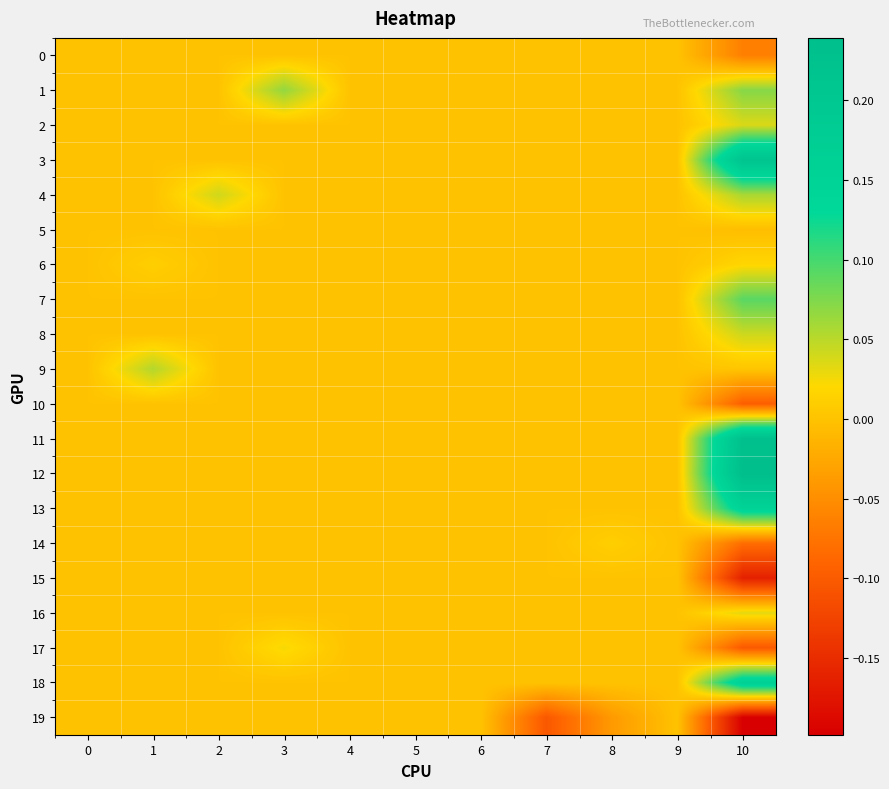

Reading left to right, extract all data points from this chart.

0: 0=0.0	1=0.0	2=0.0	3=0.0	4=0.0	5=0.0	6=0.0	7=0.0	8=0.0	9=0.0	10=-0.1
1: 0=0.0	1=0.0	2=0.0	3=0.1	4=0.0	5=0.0	6=0.0	7=0.0	8=0.0	9=0.0	10=0.1
2: 0=0.0	1=0.0	2=0.0	3=0.0	4=0.0	5=0.0	6=0.0	7=0.0	8=0.0	9=0.0	10=0.0
3: 0=0.0	1=0.0	2=0.0	3=0.0	4=0.0	5=0.0	6=0.0	7=0.0	8=0.0	9=0.0	10=0.2
4: 0=0.0	1=0.0	2=0.0	3=0.0	4=0.0	5=0.0	6=0.0	7=0.0	8=0.0	9=0.0	10=0.1
5: 0=0.0	1=0.0	2=0.0	3=0.0	4=0.0	5=0.0	6=0.0	7=0.0	8=0.0	9=0.0	10=-0.0
6: 0=0.0	1=0.0	2=0.0	3=0.0	4=0.0	5=0.0	6=0.0	7=0.0	8=0.0	9=0.0	10=0.0
7: 0=0.0	1=0.0	2=0.0	3=0.0	4=0.0	5=0.0	6=0.0	7=0.0	8=0.0	9=0.0	10=0.1
8: 0=0.0	1=0.0	2=0.0	3=0.0	4=0.0	5=0.0	6=0.0	7=0.0	8=0.0	9=0.0	10=0.0
9: 0=0.0	1=0.1	2=0.0	3=0.0	4=0.0	5=0.0	6=0.0	7=0.0	8=0.0	9=0.0	10=0.0
10: 0=0.0	1=0.0	2=0.0	3=0.0	4=0.0	5=0.0	6=0.0	7=0.0	8=0.0	9=0.0	10=-0.1
11: 0=0.0	1=0.0	2=0.0	3=0.0	4=0.0	5=0.0	6=0.0	7=0.0	8=0.0	9=0.0	10=0.2
12: 0=0.0	1=0.0	2=0.0	3=0.0	4=0.0	5=0.0	6=0.0	7=0.0	8=0.0	9=0.0	10=0.2
13: 0=0.0	1=0.0	2=0.0	3=0.0	4=0.0	5=0.0	6=0.0	7=0.0	8=0.0	9=0.0	10=0.2
14: 0=0.0	1=0.0	2=0.0	3=0.0	4=0.0	5=0.0	6=0.0	7=0.0	8=0.0	9=0.0	10=-0.1
15: 0=0.0	1=0.0	2=0.0	3=0.0	4=0.0	5=0.0	6=0.0	7=0.0	8=0.0	9=0.0	10=-0.2
16: 0=0.0	1=0.0	2=0.0	3=0.0	4=0.0	5=0.0	6=0.0	7=0.0	8=0.0	9=0.0	10=0.0
17: 0=0.0	1=0.0	2=0.0	3=0.0	4=0.0	5=0.0	6=0.0	7=0.0	8=0.0	9=0.0	10=-0.1
18: 0=0.0	1=0.0	2=0.0	3=0.0	4=0.0	5=0.0	6=0.0	7=0.0	8=0.0	9=0.0	10=0.2
19: 0=0.0	1=0.0	2=0.0	3=0.0	4=0.0	5=0.0	6=0.0	7=-0.1	8=-0.0	9=0.0	10=-0.2